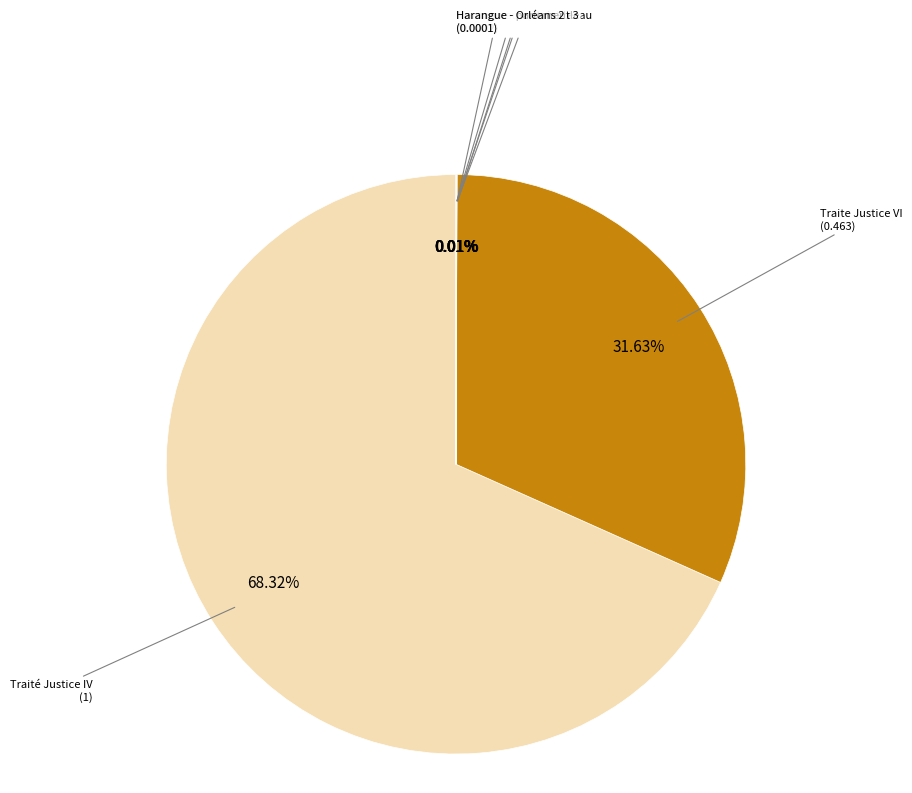

What is the largest slice in the pie chart?

Traité Justice IV